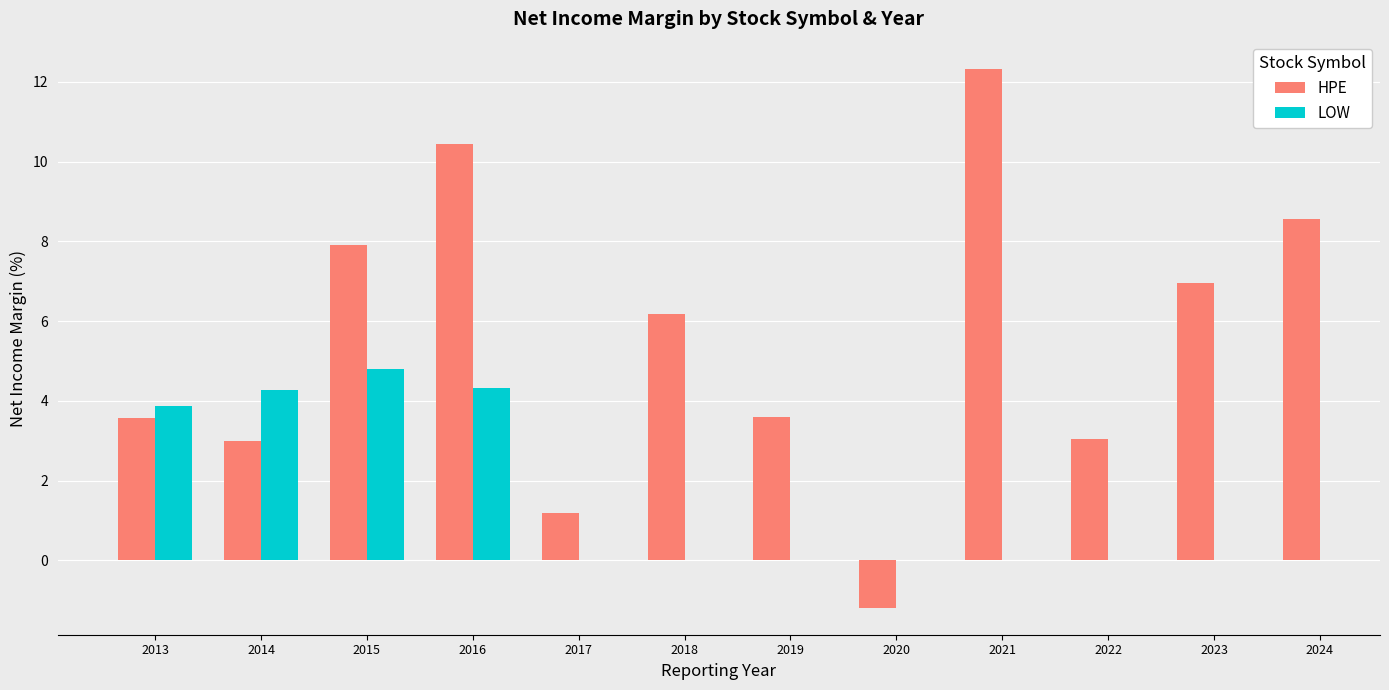

The LOW series shows 6.3 at 2014. True or false?

False